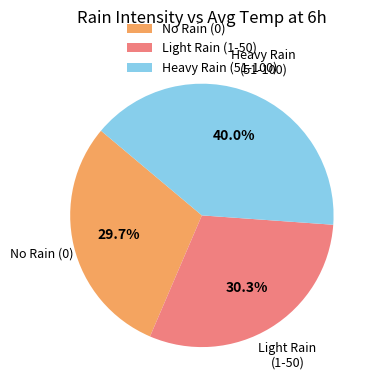

What is the total percentage of No Rain (0) and Heavy Rain (51-100)?

69.7%